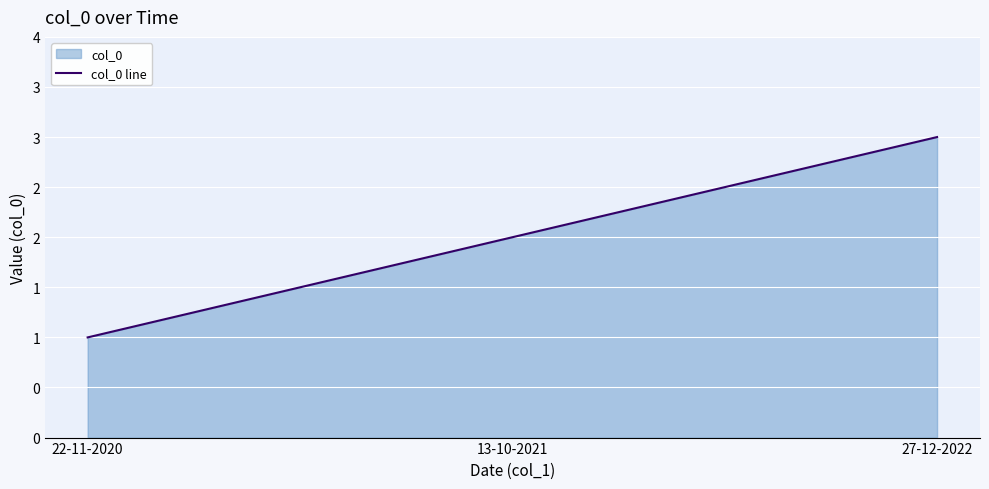

Does the chart display data point markers on the line(s)?

No